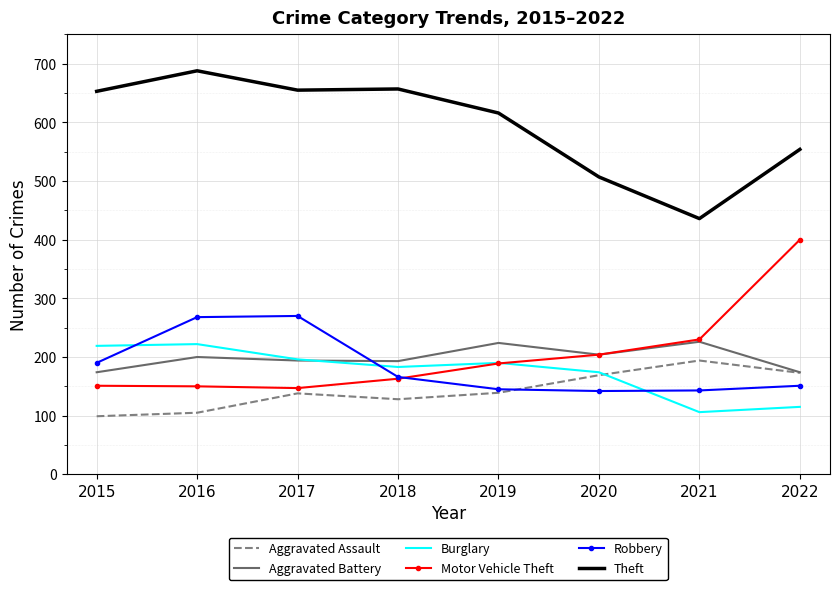

Read the Theft value at 2018.

657